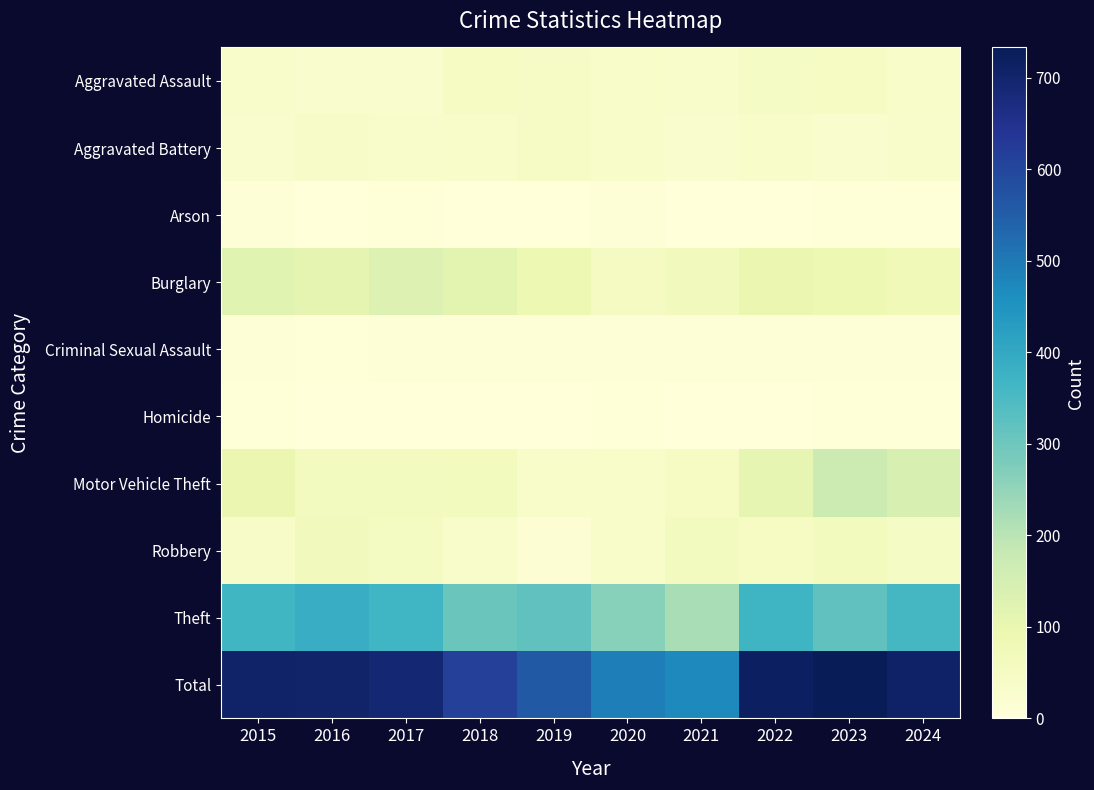

Reading left to right, extract all data points from this chart.

Aggravated Assault: 2015=32	2016=31	2017=31	2018=50	2019=43	2020=39	2021=32	2022=47	2023=49	2024=40
Aggravated Battery: 2015=31	2016=41	2017=32	2018=37	2019=44	2020=35	2021=30	2022=35	2023=29	2024=32
Arson: 2015=9	2016=1	2017=5	2018=2	2019=1	2020=6	2021=0	2022=2	2023=5	2024=4
Burglary: 2015=122	2016=111	2017=132	2018=115	2019=90	2020=55	2021=67	2022=95	2023=90	2024=76
Criminal Sexual Assault: 2015=8	2016=3	2017=7	2018=9	2019=11	2020=6	2021=10	2022=7	2023=9	2024=6
Homicide: 2015=3	2016=2	2017=2	2018=0	2019=0	2020=4	2021=2	2022=2	2023=3	2024=3
Motor Vehicle Theft: 2015=95	2016=58	2017=59	2018=62	2019=35	2020=39	2021=49	2022=108	2023=169	2024=142
Robbery: 2015=41	2016=68	2017=54	2018=33	2019=17	2020=40	2021=59	2022=50	2023=61	2024=47
Theft: 2015=366	2016=388	2017=369	2018=305	2019=320	2020=266	2021=223	2022=371	2023=318	2024=360
Total: 2015=707	2016=703	2017=691	2018=613	2019=561	2020=490	2021=472	2022=717	2023=733	2024=710